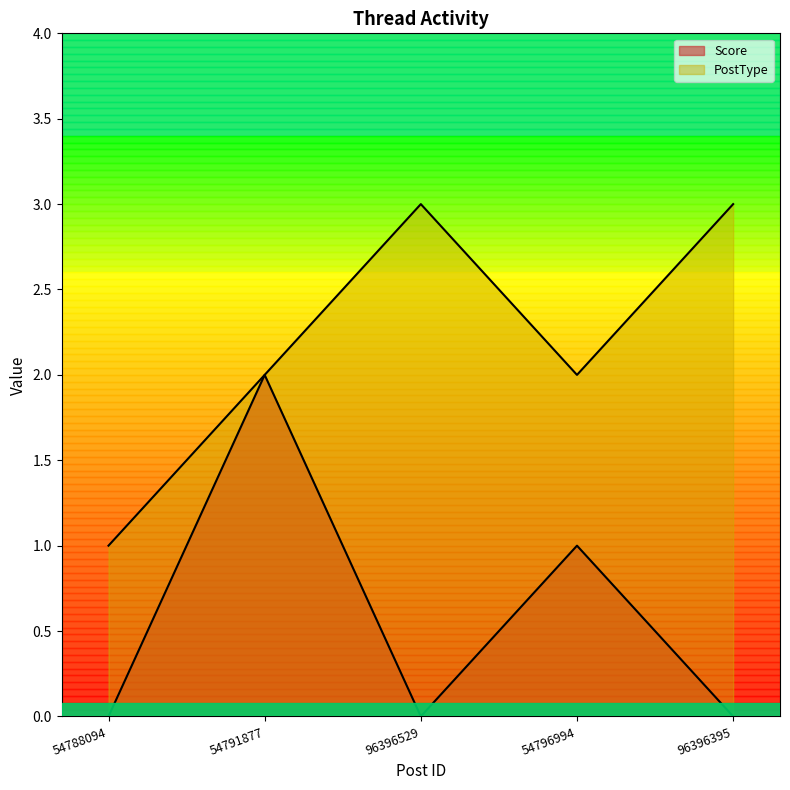

What are all the series names shown in the legend?

Score, PostType